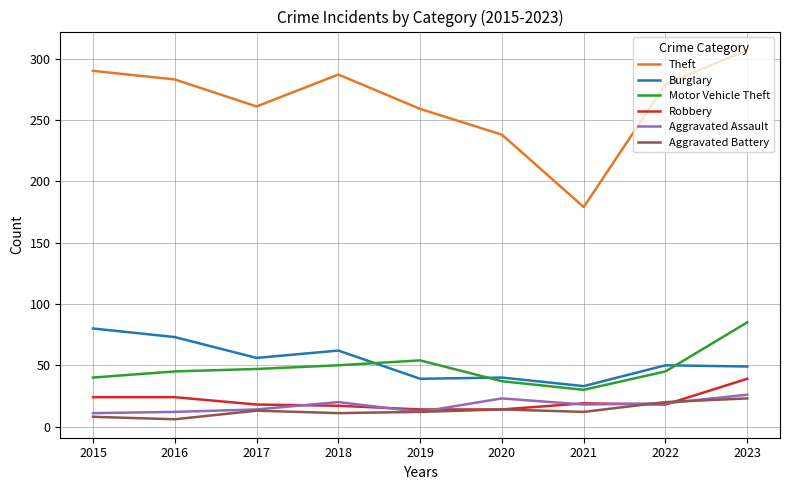

What is the spread (max minus min) of values at 2022?

261